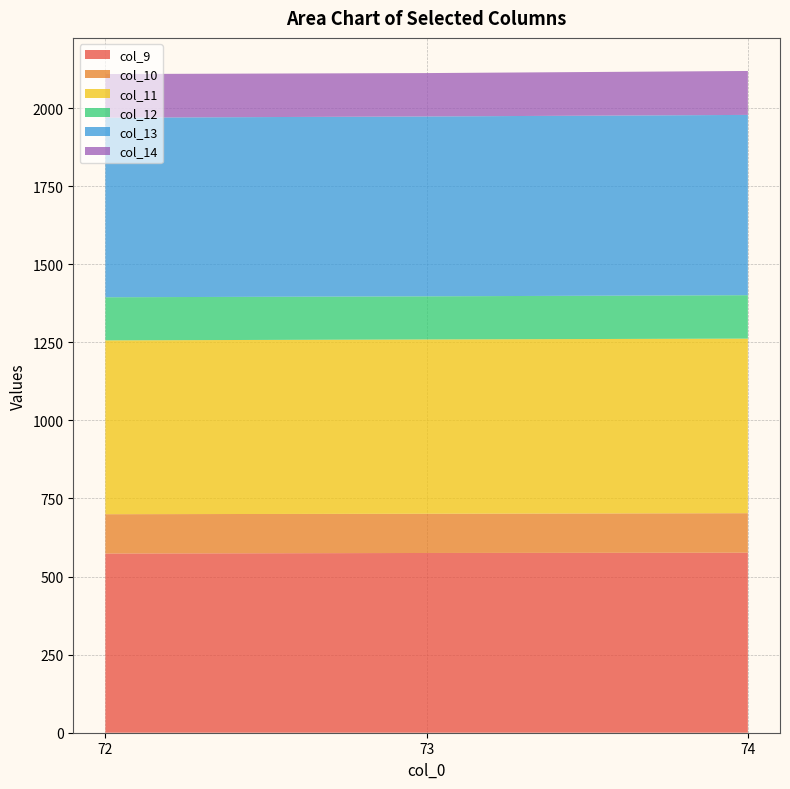

Reading left to right, what are all the values shown in this chart?

col_9: 573.7	575.5	576.4
col_10: 125.9	125.6	126.4
col_11: 556.5	558.0	559.0
col_12: 138.1	138.1	139.0
col_13: 574.9	575.9	577.2
col_14: 139.7	138.9	140.6